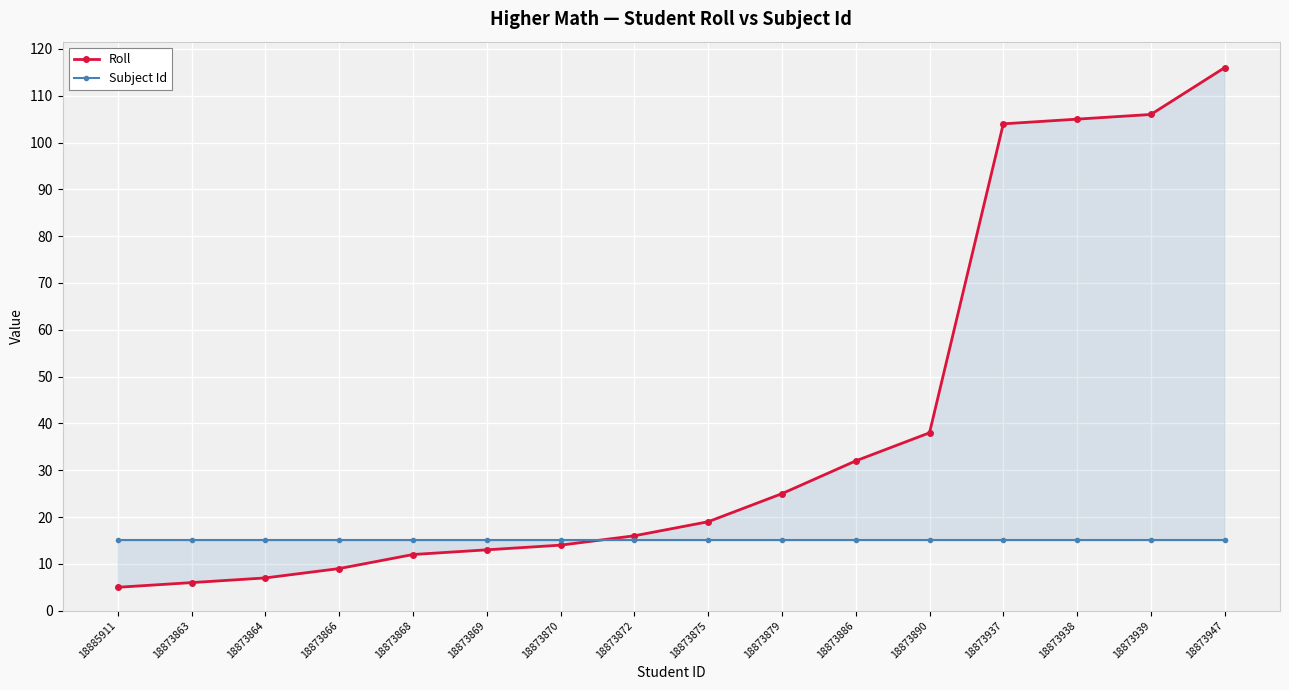

What is the greatest value displayed?

116